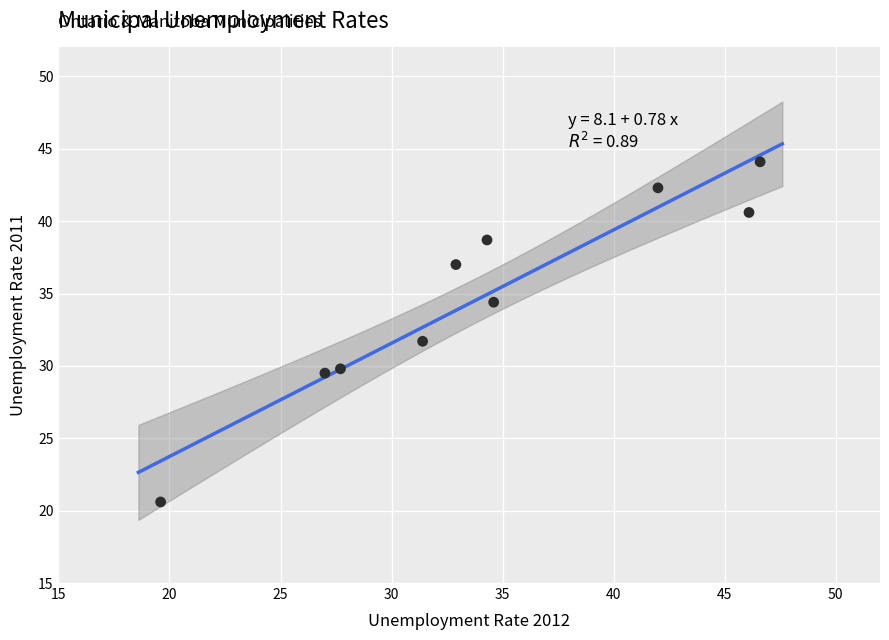

What is the range of X values (max minus min)?

27.0